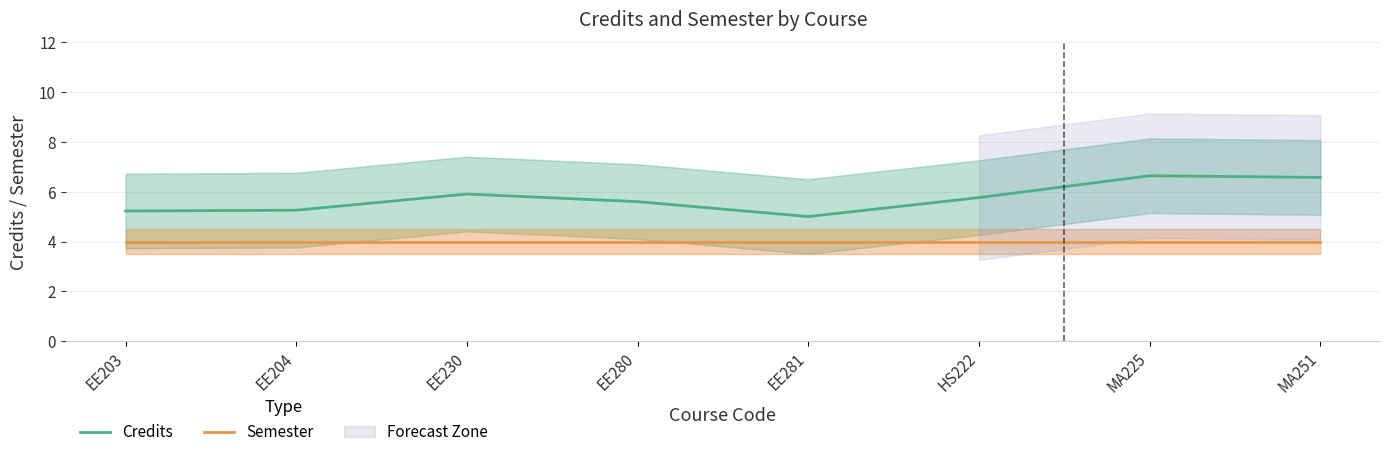

True or false: Semester and Credits cross at least once.

False